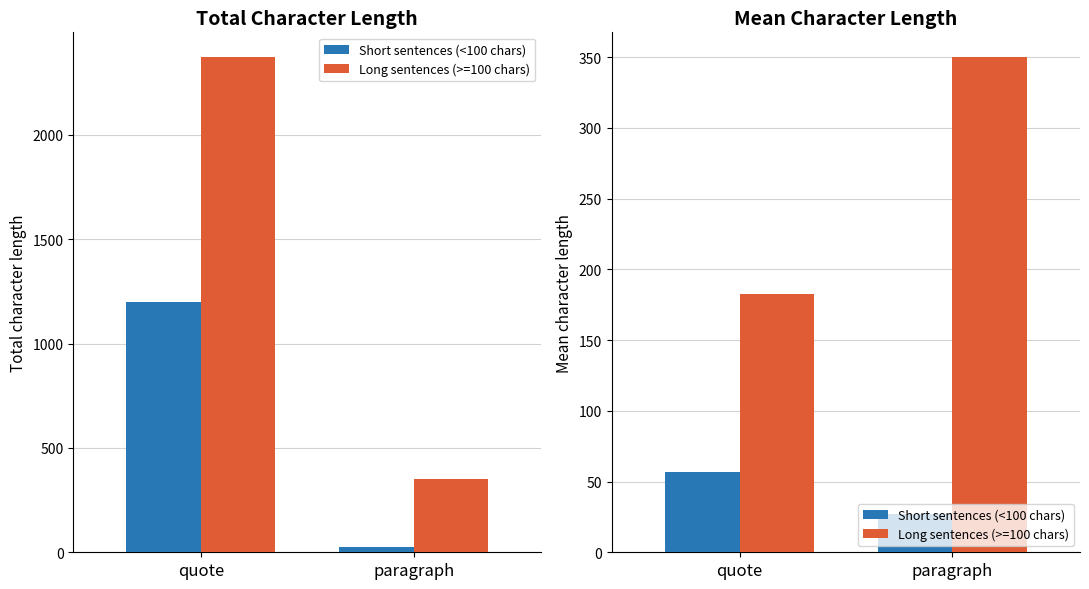

Which has a higher value, quote or paragraph?

quote